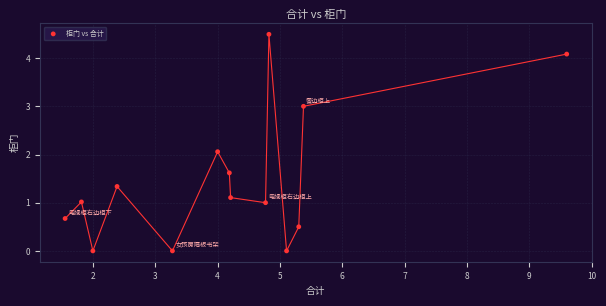

What is the range of X values (max minus min)?

8.0